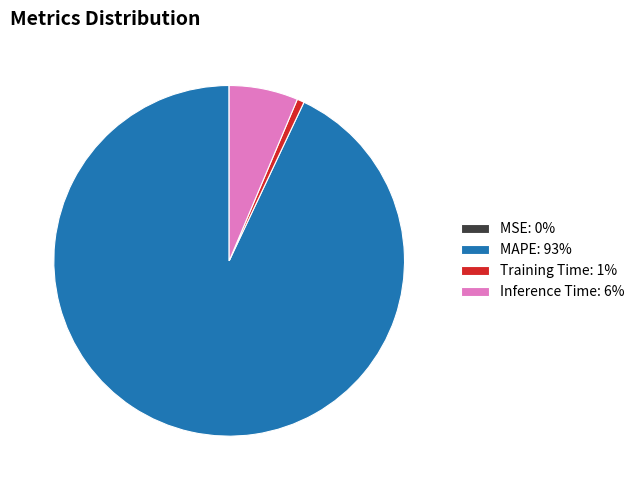

Does any single category account for the majority?

Yes